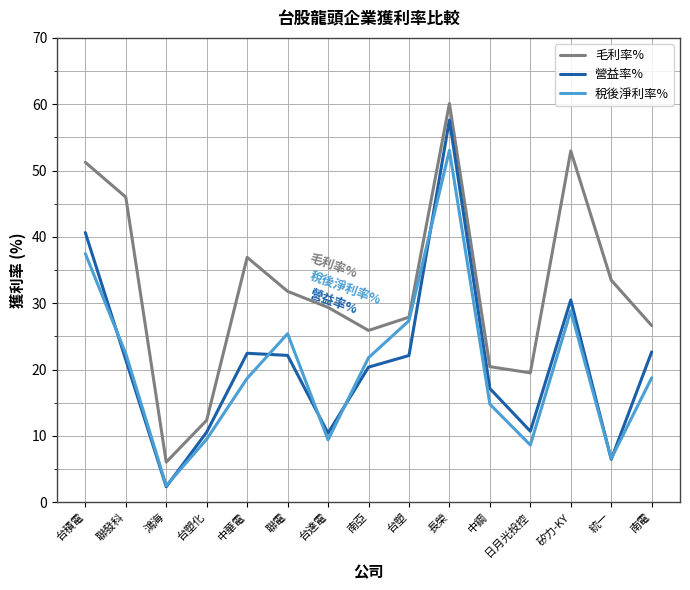

Between 中華電 and 長榮, which series saw the biggest shift?

營益率%